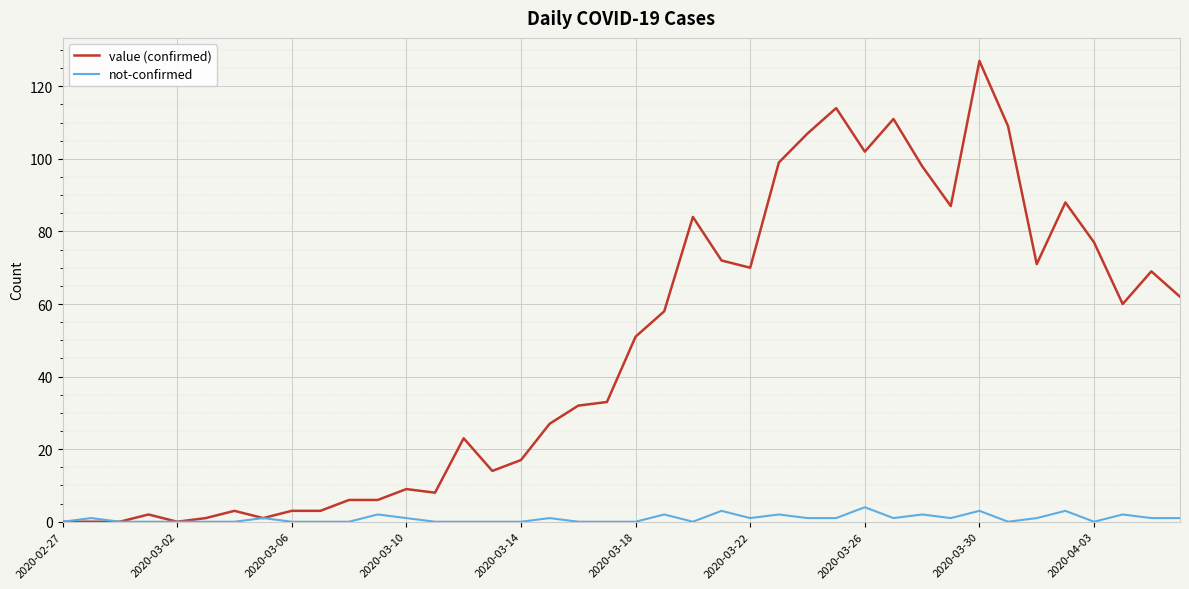

What is the maximum value for value (confirmed)?

127